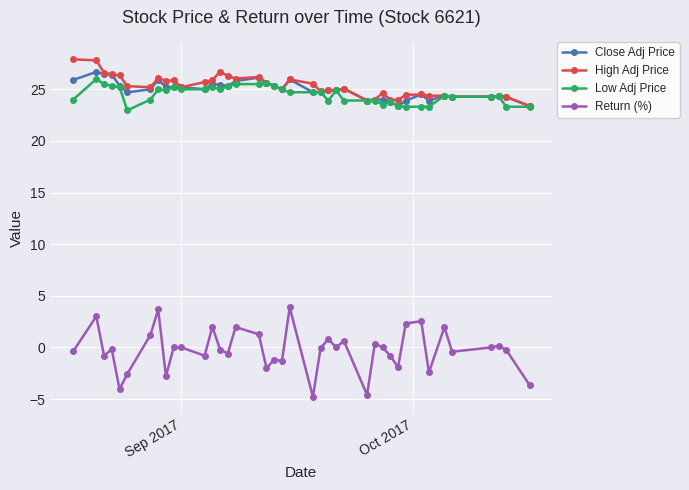

Which series has the widest spread of values?

Return (%)